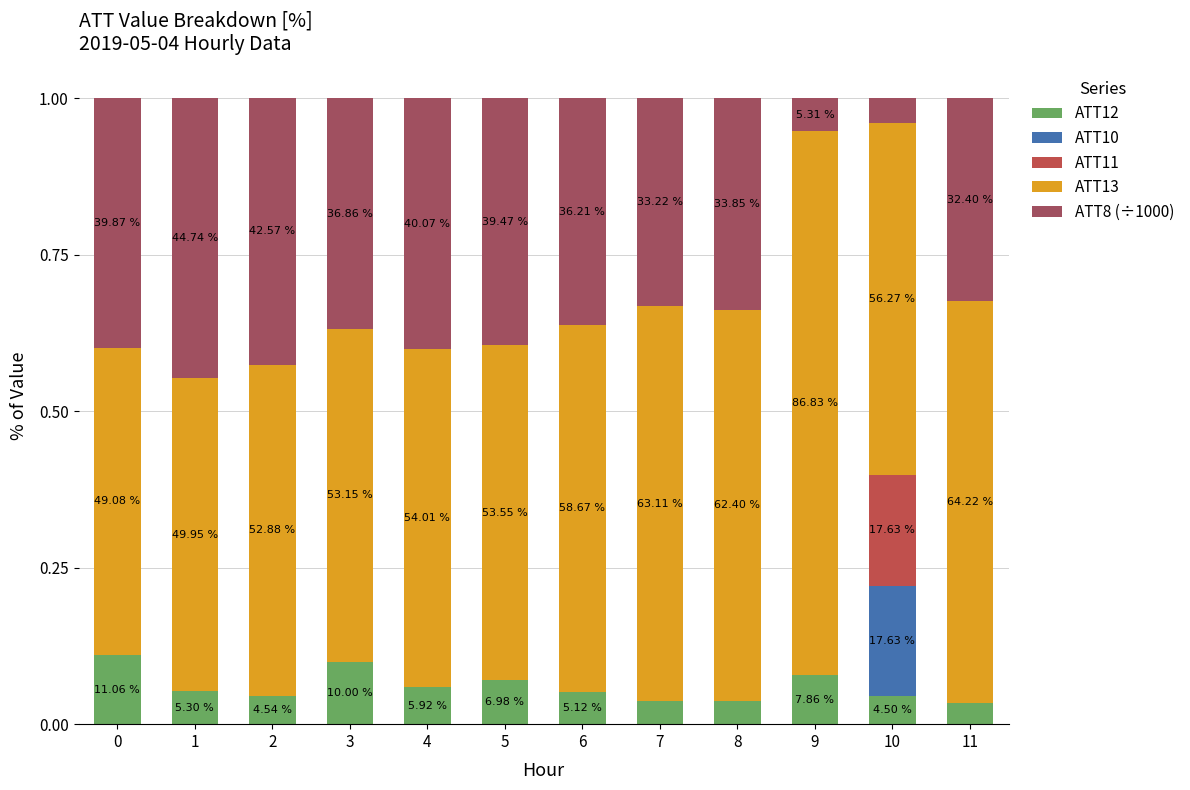

Which has a higher value, 10 or 4?

4